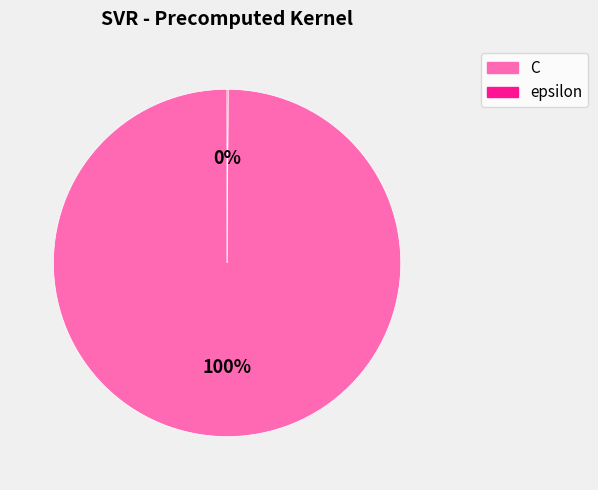

Is there any slice that represents more than half of the pie?

Yes